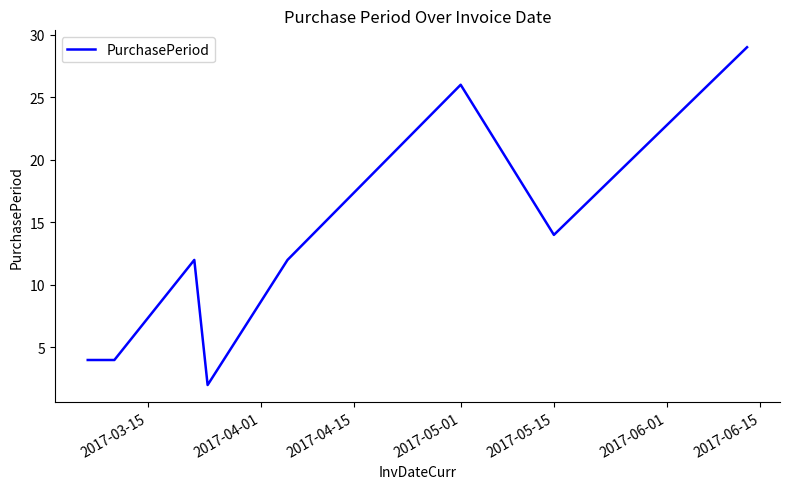

What is the difference between the second highest and minimum values?

24